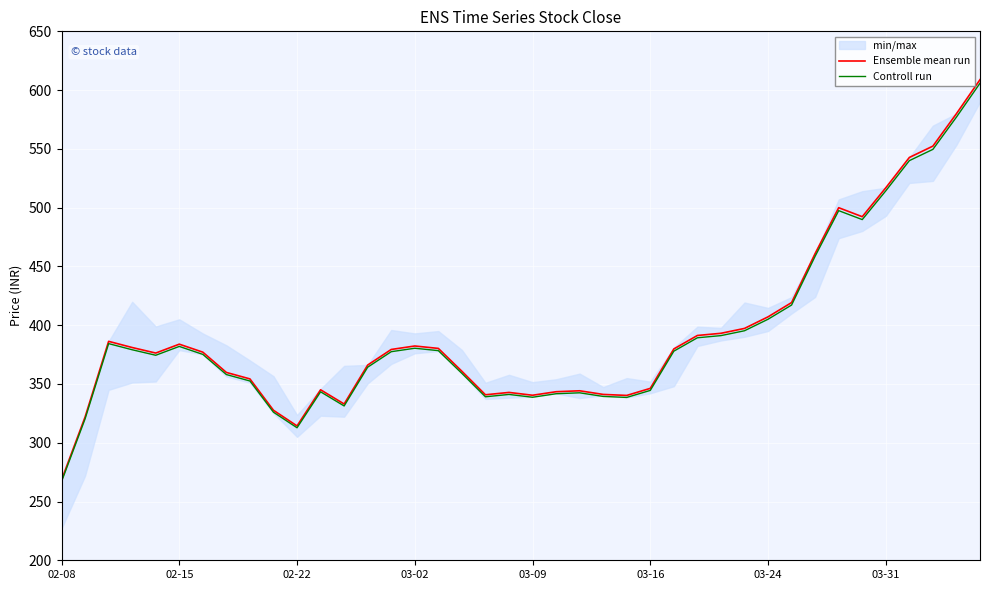

Which has a higher value, 19 or 28?

28